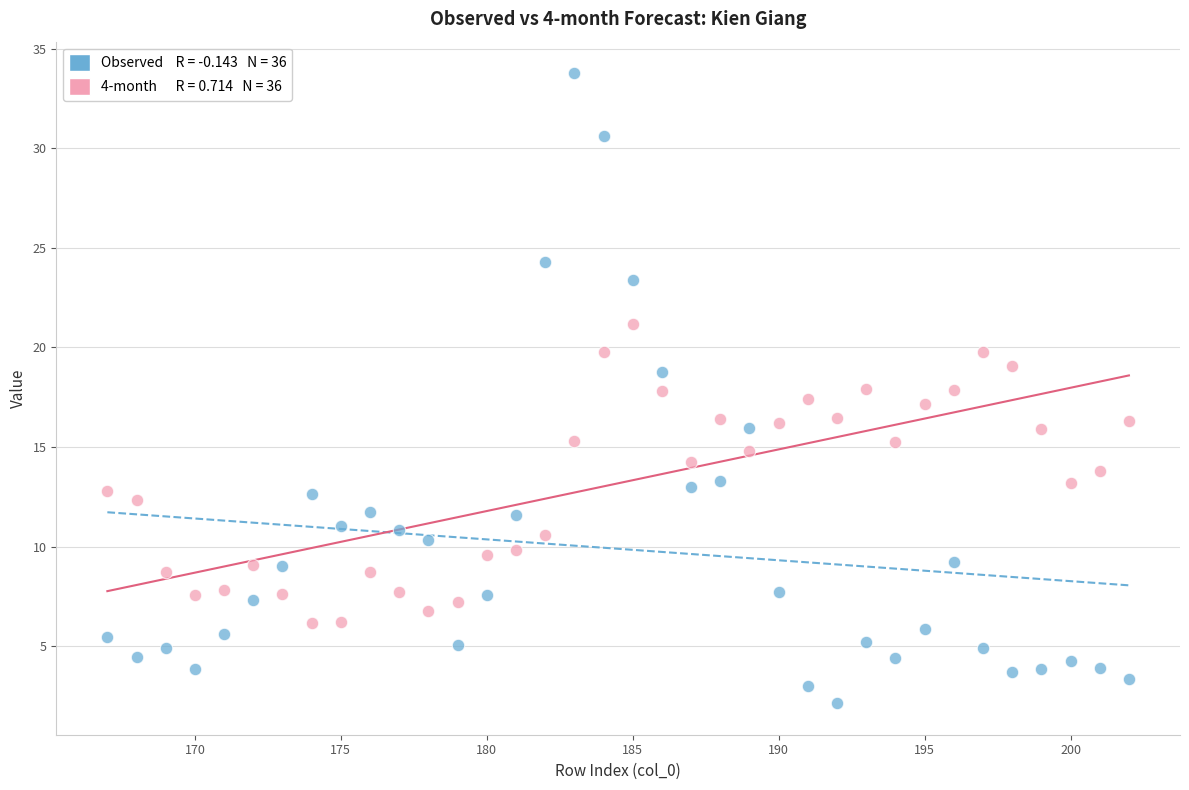

Across all data points, what is the range of Y values (max minus min)?

31.6